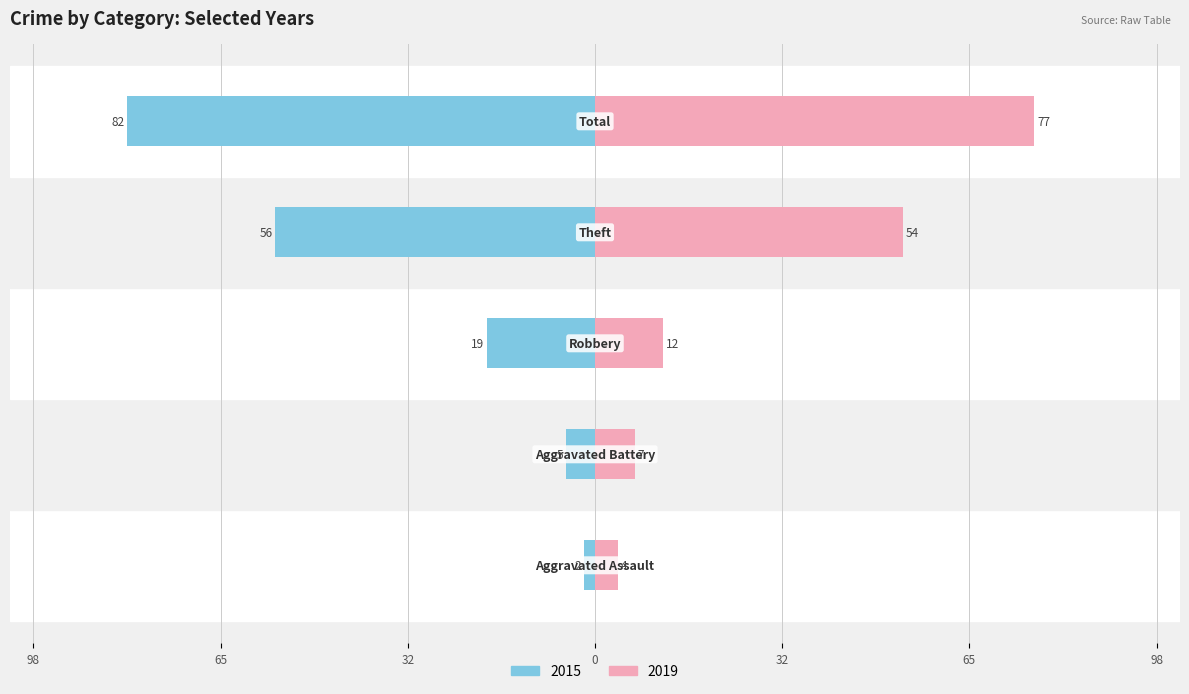

Rank the series at Aggravated Battery from highest to lowest value.

2019, 2015